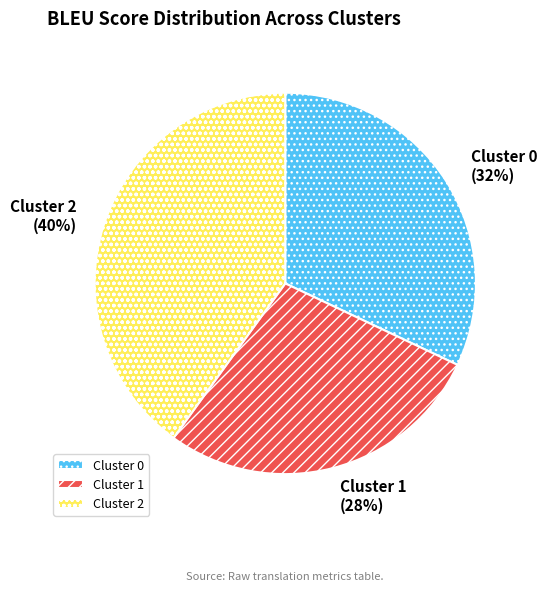

Which category has the smallest portion of the pie?

Cluster 1